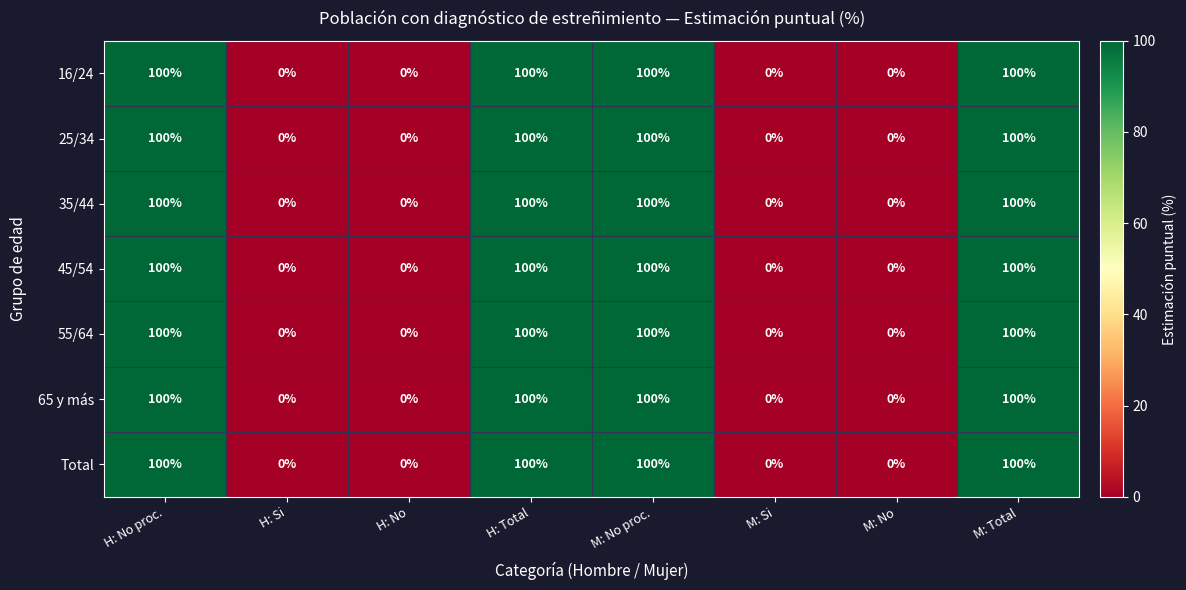

Is the value of 65 y más at H: No proc. greater than the value of 35/44 at H: No?

Yes